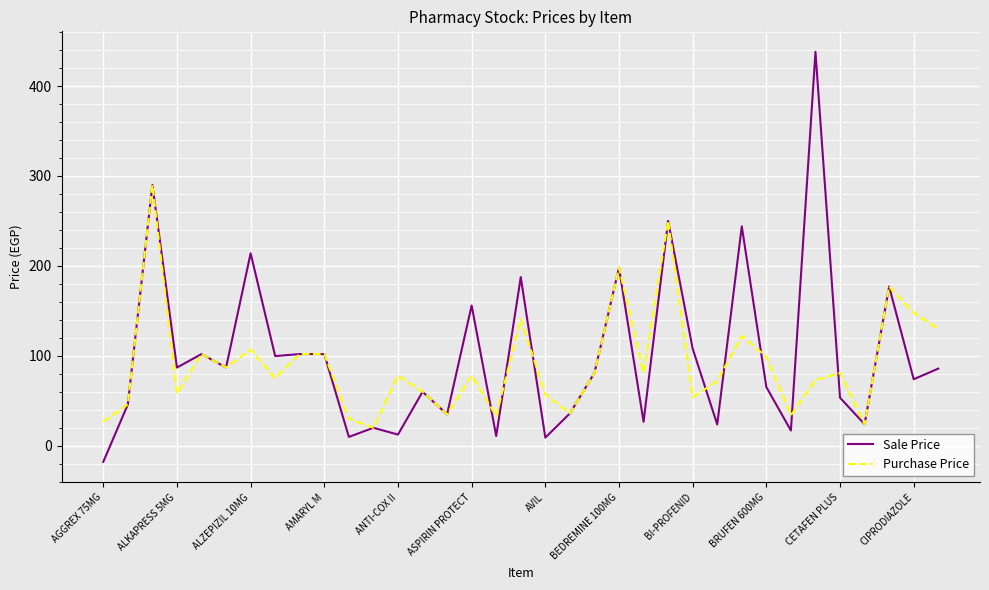

What is the greatest value displayed?

438.0